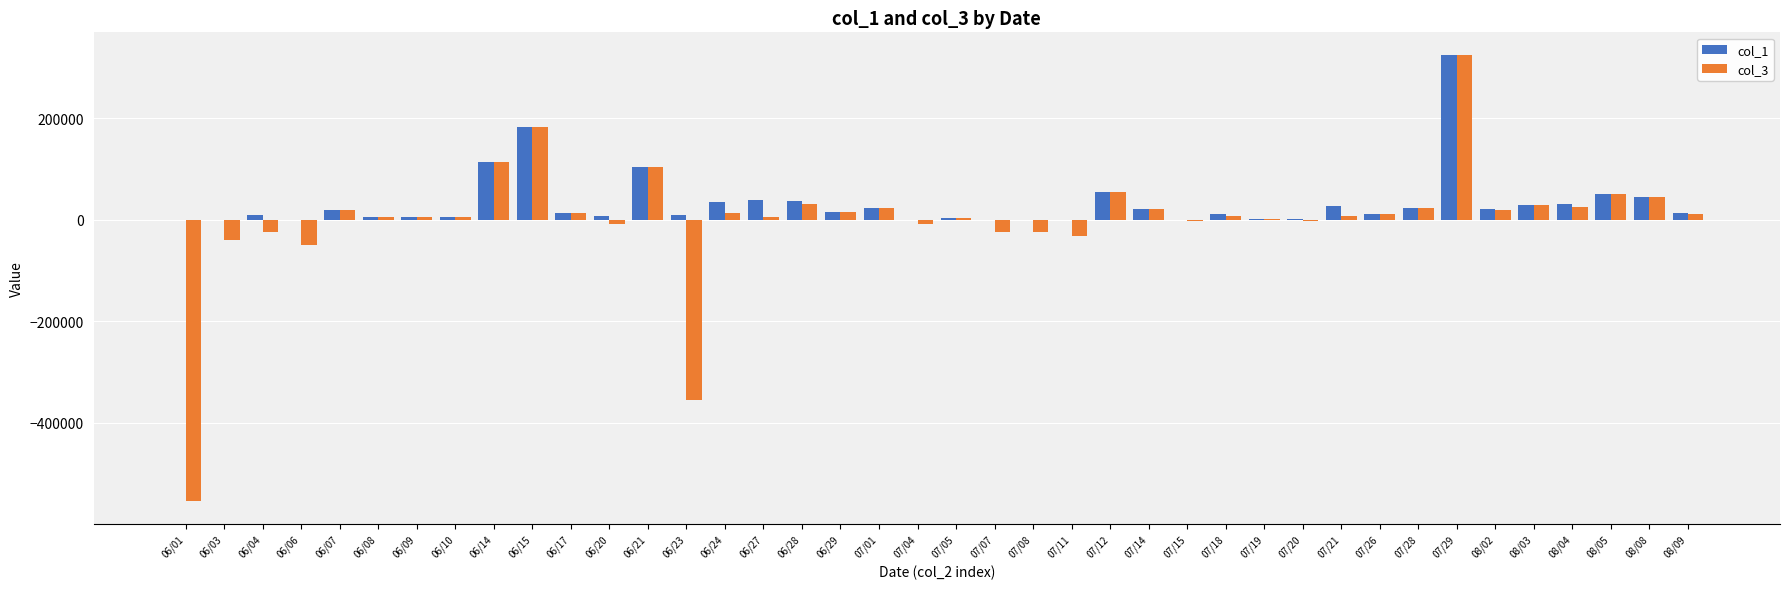

At which category does the chart reach its peak across all series?

07/29